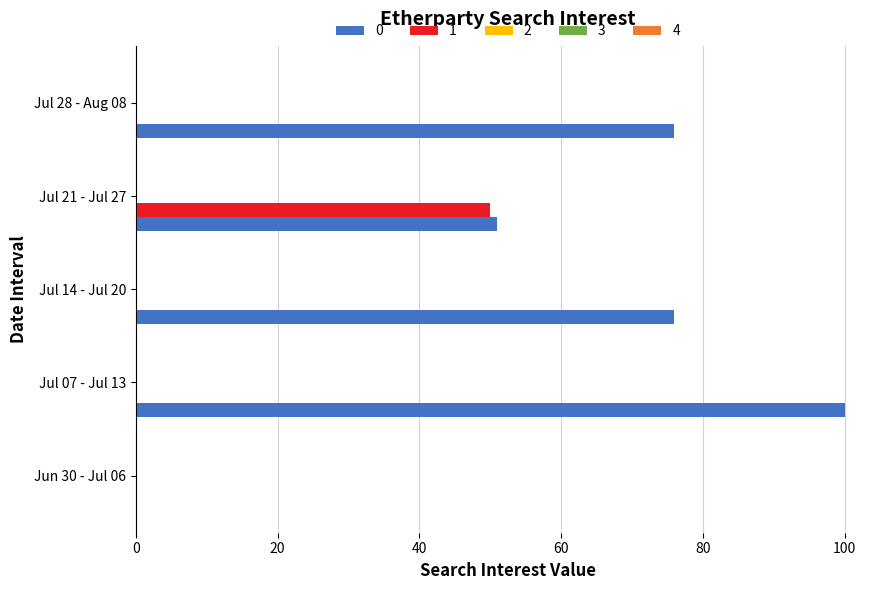

What is the total value across all series at Jul 21 - Jul 27?

101